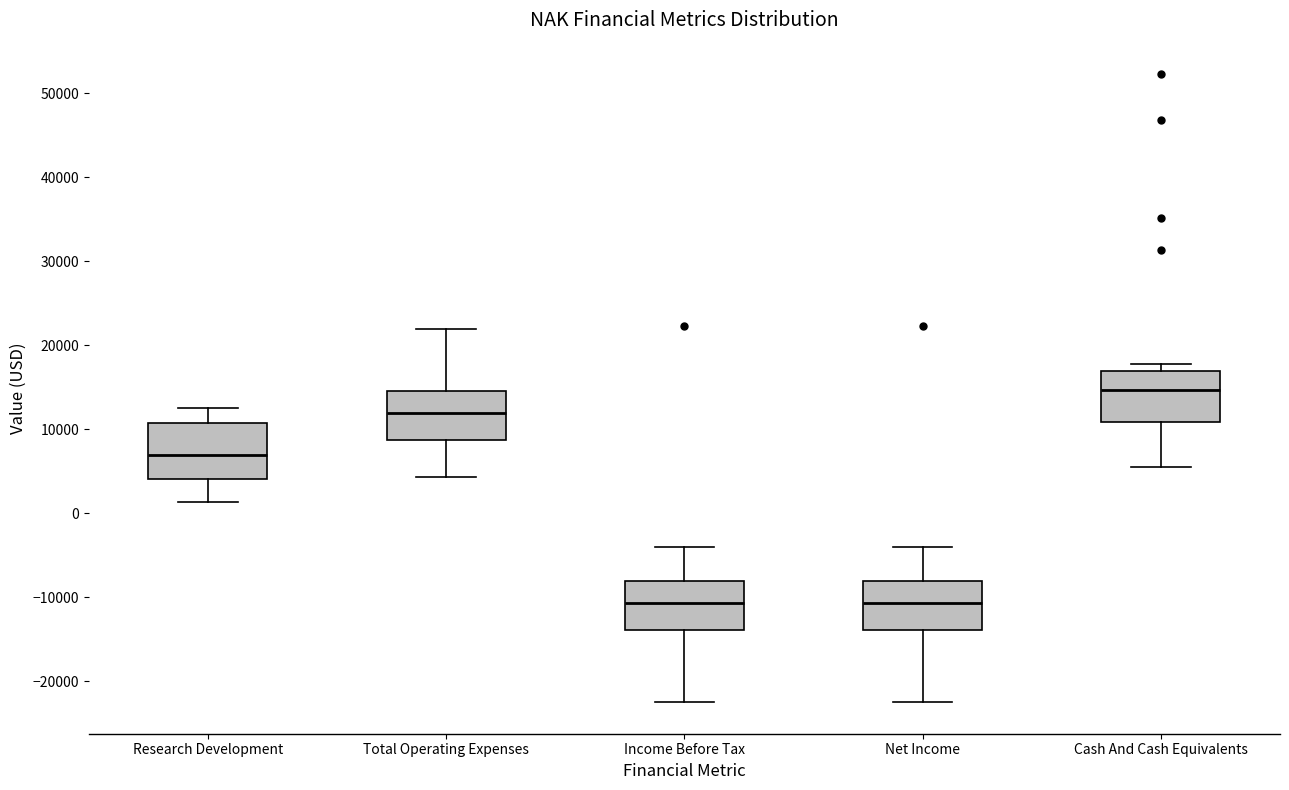

Reading left to right, read every box against the y-axis: the position of its median line, the range the box covers, and the ends of its whiskers. The values are not printed on the chart, so give them approximately, as read against the axis.

Research Development: median 7000, box 4000 to 11000, whiskers 1000 to 13000
Total Operating Expenses: median 12000, box 9000 to 15000, whiskers 4000 to 22000
Income Before Tax: median -11000, box -14000 to -8000, whiskers -22000 to -4000
Net Income: median -11000, box -14000 to -8000, whiskers -22000 to -4000
Cash And Cash Equivalents: median 15000, box 11000 to 17000, whiskers 6000 to 18000